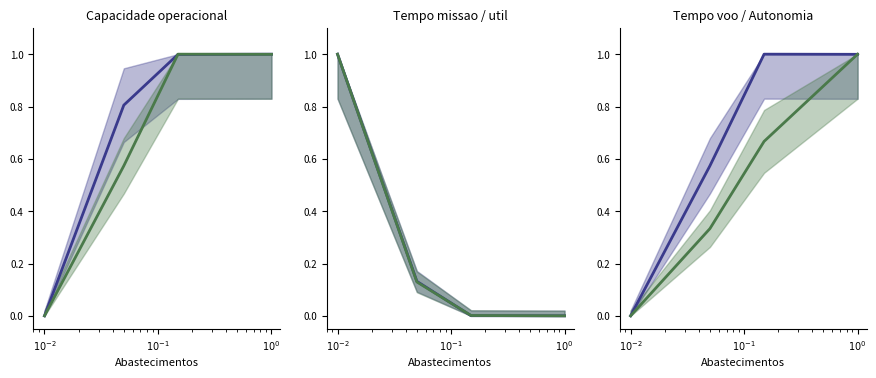

What is the maximum value shown in the chart?

1.0